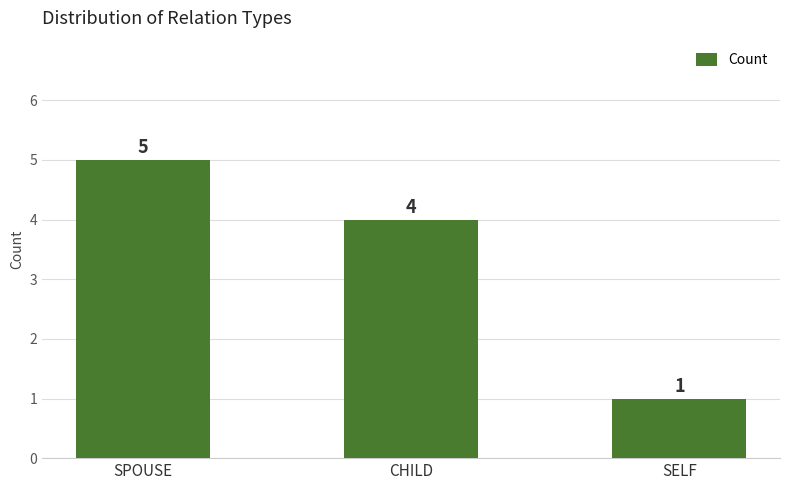

Reading left to right, extract all data points from this chart.

5	4	1